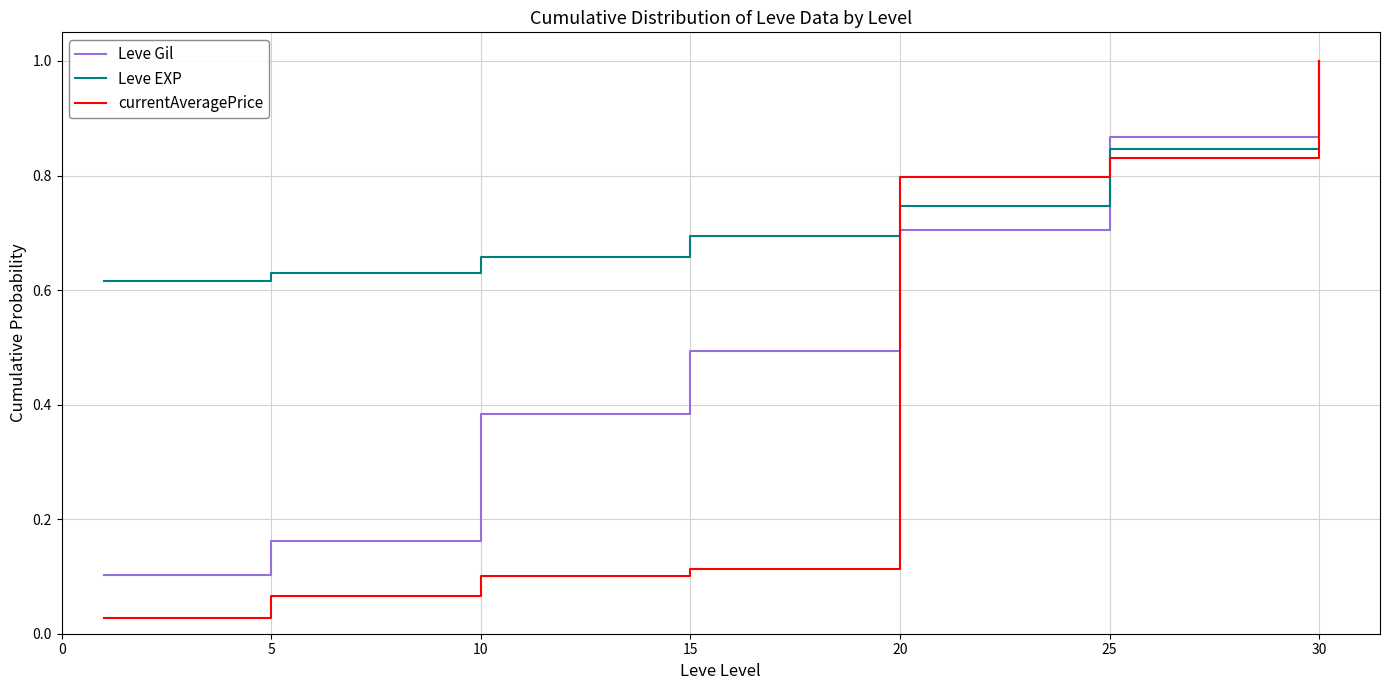

Which series has the widest spread of values?

currentAveragePrice